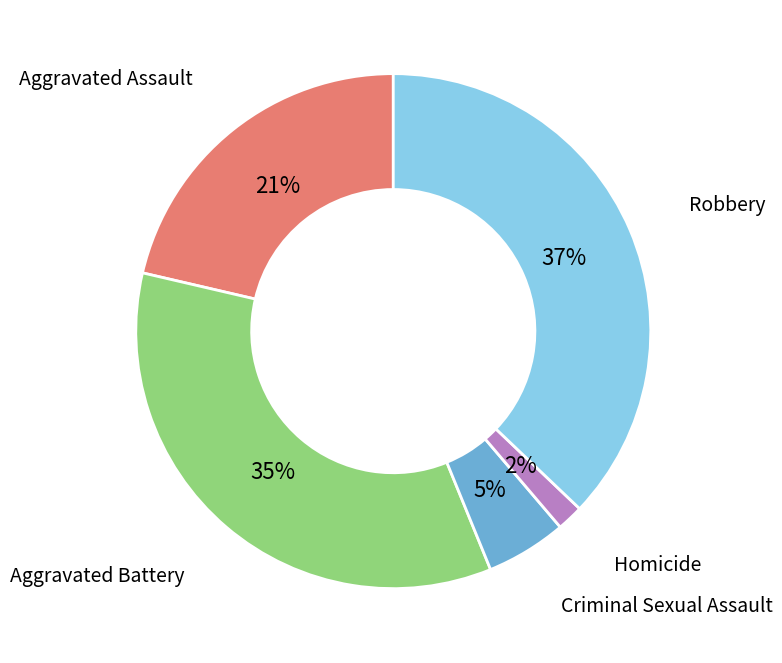

Is there a majority slice in this chart?

No